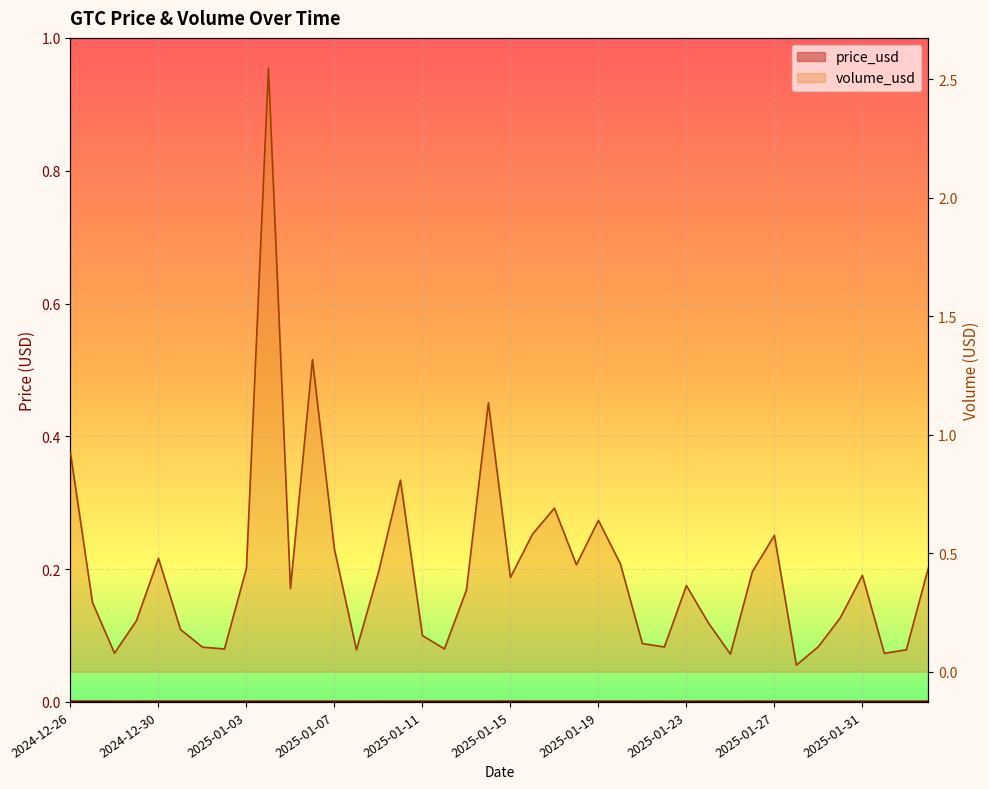

List the series in order of their peak value, highest first.

volume_usd, price_usd